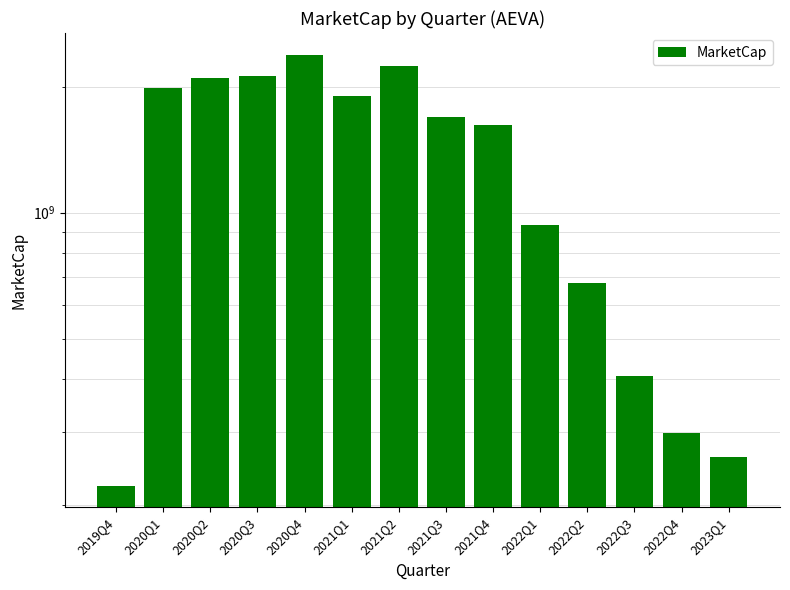

How many values are below 1687947751?

7